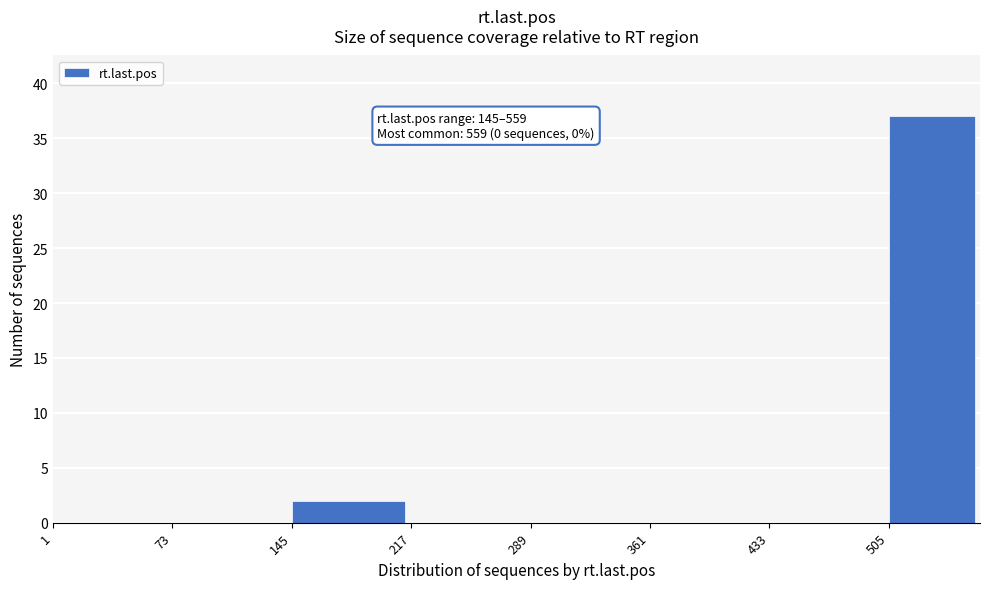

Over which range of the x-axis is the bar tallest?

505 to 560